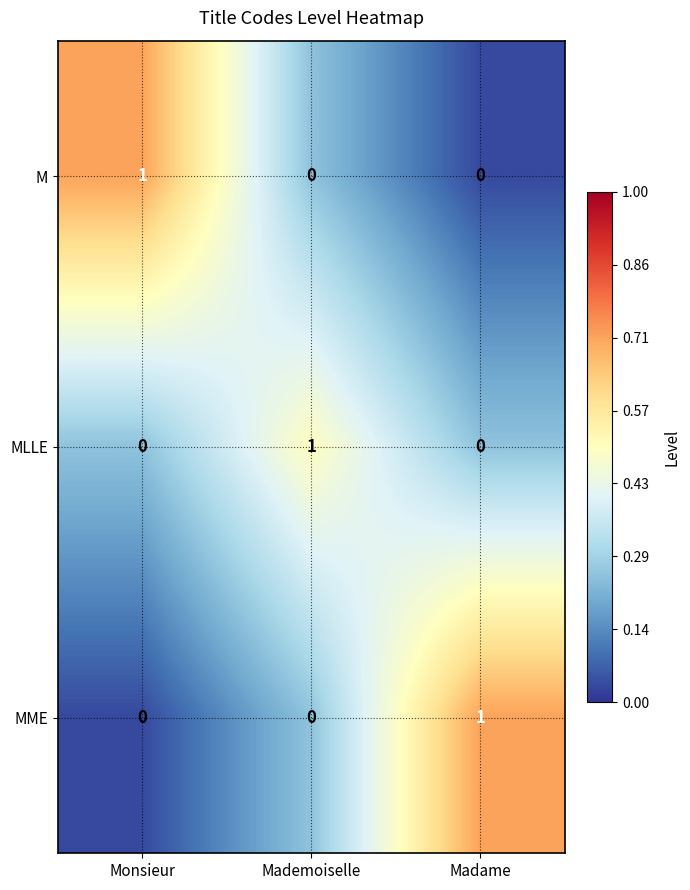

The value of MME at Monsieur is 0. True or false?

True